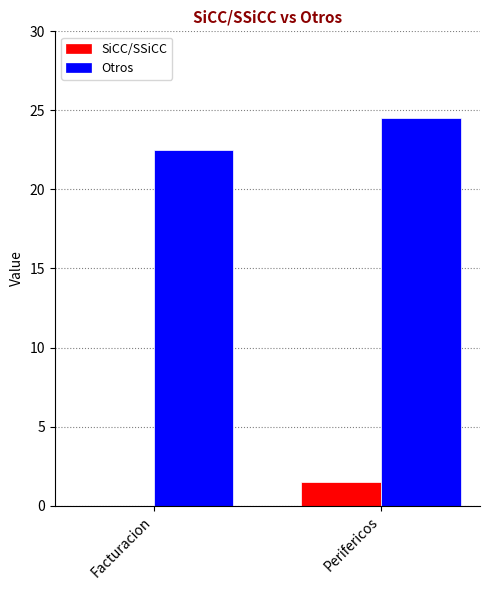

Is it true that Otros equals 22.5 at Facturacion?

True